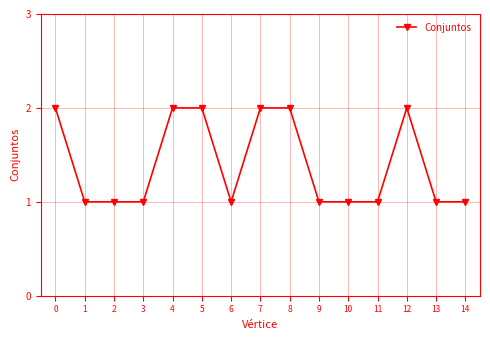

How many series are shown in this chart?

1